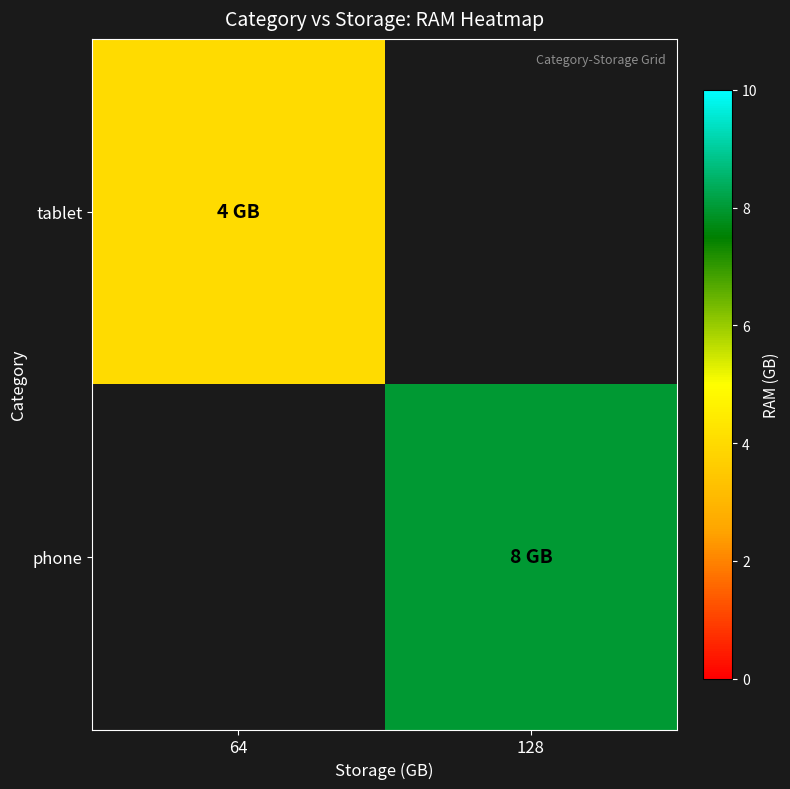

Is it true that phone equals 8.0 at 128?

True